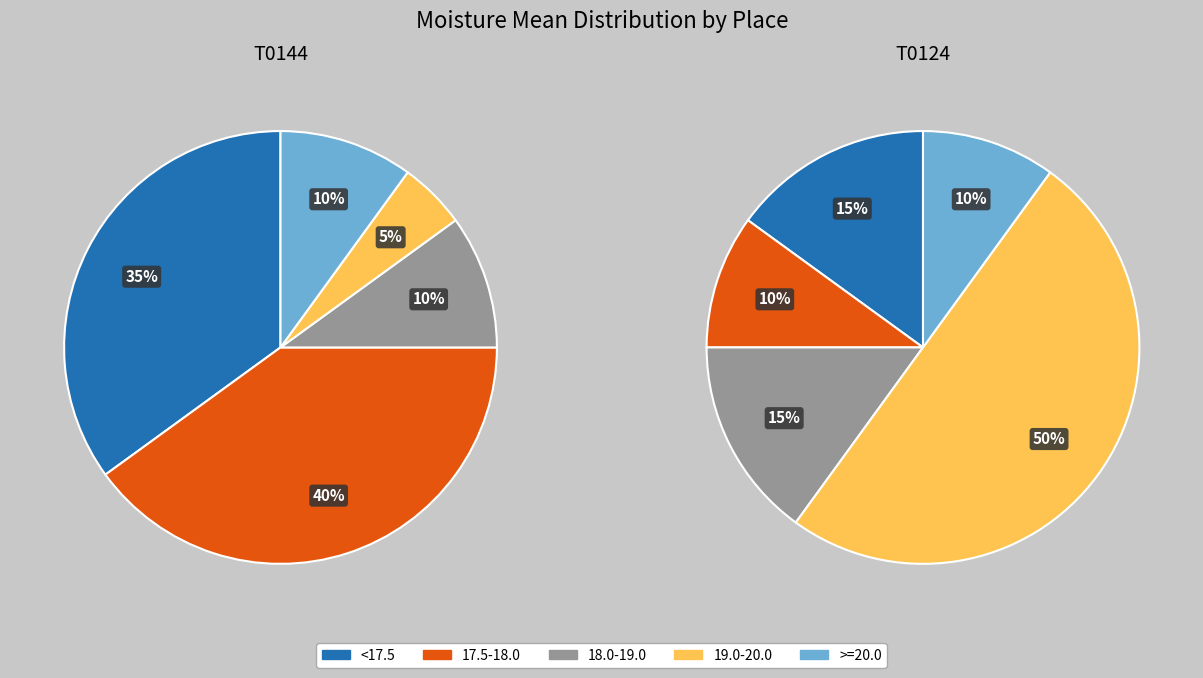

Is it true that 8 is 21% of the pie?

False